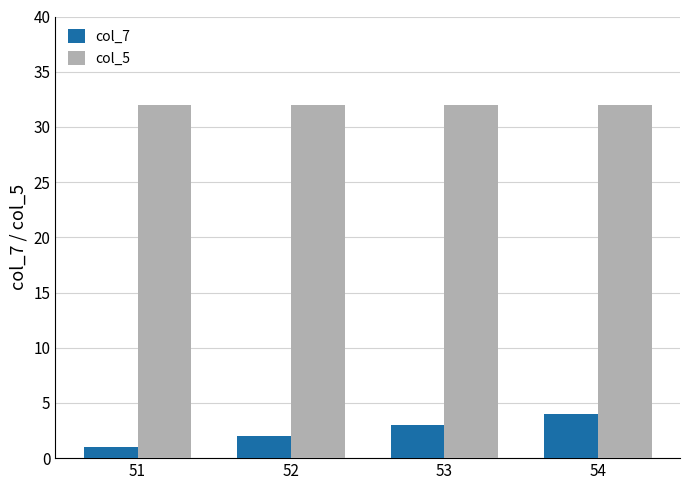

How many bars are there in total?

8